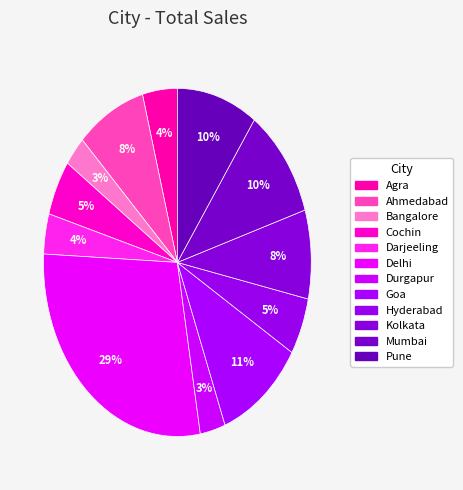

Rank the categories by value from lowest to highest.

Bangalore, Durgapur, Darjeeling, Agra, Cochin, Hyderabad, Kolkata, Ahmedabad, Pune, Mumbai, Goa, Delhi